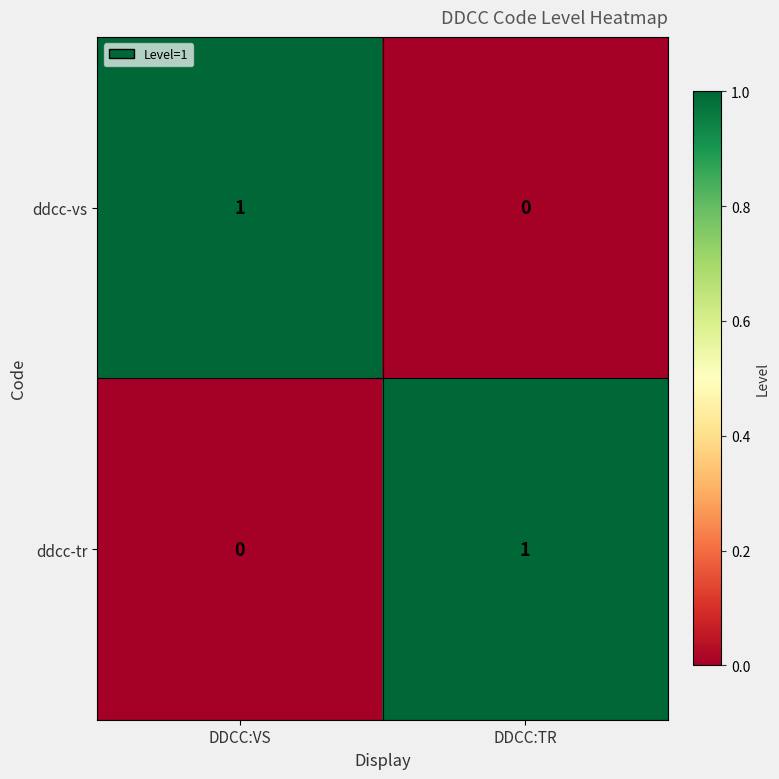

How many categories are shown in the chart?

2